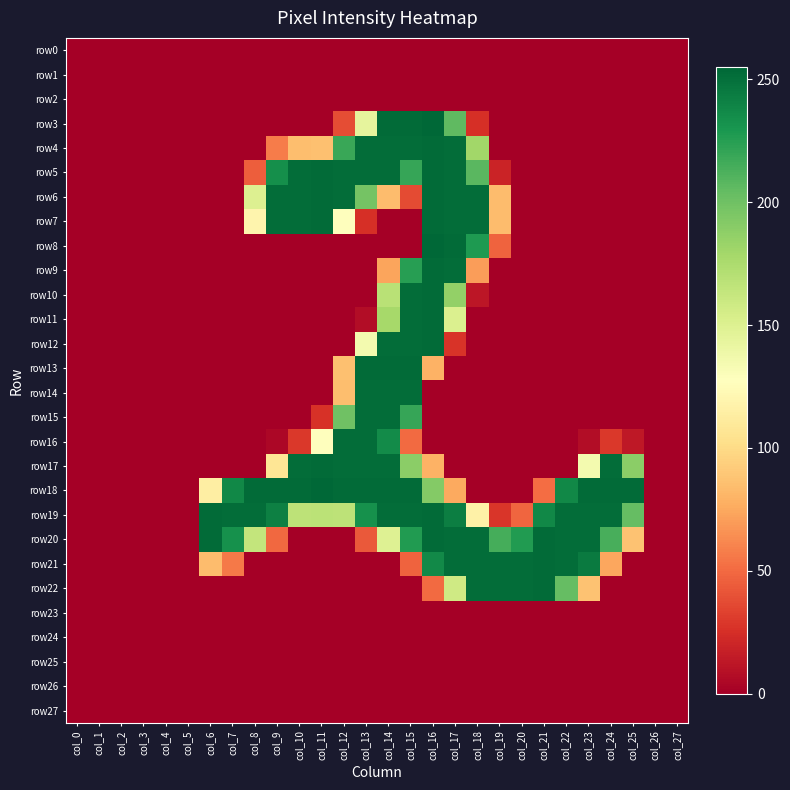

Reading right to left, extract all data points from this chart.

row0: col_27=0	col_26=0	col_25=0	col_24=0	col_23=0	col_22=0	col_21=0	col_20=0	col_19=0	col_18=0	col_17=0	col_16=0	col_15=0	col_14=0	col_13=0	col_12=0	col_11=0	col_10=0	col_9=0	col_8=0	col_7=0	col_6=0	col_5=0	col_4=0	col_3=0	col_2=0	col_1=0	col_0=0
row1: col_27=0	col_26=0	col_25=0	col_24=0	col_23=0	col_22=0	col_21=0	col_20=0	col_19=0	col_18=0	col_17=0	col_16=0	col_15=0	col_14=0	col_13=0	col_12=0	col_11=0	col_10=0	col_9=0	col_8=0	col_7=0	col_6=0	col_5=0	col_4=0	col_3=0	col_2=0	col_1=0	col_0=0
row2: col_27=0	col_26=0	col_25=0	col_24=0	col_23=0	col_22=0	col_21=0	col_20=0	col_19=0	col_18=0	col_17=0	col_16=0	col_15=0	col_14=0	col_13=0	col_12=0	col_11=0	col_10=0	col_9=0	col_8=0	col_7=0	col_6=0	col_5=0	col_4=0	col_3=0	col_2=0	col_1=0	col_0=0
row3: col_27=0	col_26=0	col_25=0	col_24=0	col_23=0	col_22=0	col_21=0	col_20=0	col_19=0	col_18=25	col_17=206	col_16=255	col_15=253	col_14=253	col_13=144	col_12=38	col_11=0	col_10=0	col_9=0	col_8=0	col_7=0	col_6=0	col_5=0	col_4=0	col_3=0	col_2=0	col_1=0	col_0=0
row4: col_27=0	col_26=0	col_25=0	col_24=0	col_23=0	col_22=0	col_21=0	col_20=0	col_19=0	col_18=180	col_17=252	col_16=253	col_15=252	col_14=252	col_13=252	col_12=219	col_11=86	col_10=85	col_9=57	col_8=0	col_7=0	col_6=0	col_5=0	col_4=0	col_3=0	col_2=0	col_1=0	col_0=0
row5: col_27=0	col_26=0	col_25=0	col_24=0	col_23=0	col_22=0	col_21=0	col_20=0	col_19=19	col_18=208	col_17=252	col_16=253	col_15=220	col_14=252	col_13=252	col_12=252	col_11=253	col_10=252	col_9=234	col_8=45	col_7=0	col_6=0	col_5=0	col_4=0	col_3=0	col_2=0	col_1=0	col_0=0
row6: col_27=0	col_26=0	col_25=0	col_24=0	col_23=0	col_22=0	col_21=0	col_20=0	col_19=84	col_18=252	col_17=252	col_16=253	col_15=37	col_14=84	col_13=198	col_12=252	col_11=253	col_10=252	col_9=252	col_8=150	col_7=0	col_6=0	col_5=0	col_4=0	col_3=0	col_2=0	col_1=0	col_0=0
row7: col_27=0	col_26=0	col_25=0	col_24=0	col_23=0	col_22=0	col_21=0	col_20=0	col_19=84	col_18=252	col_17=252	col_16=253	col_15=0	col_14=0	col_13=25	col_12=127	col_11=253	col_10=252	col_9=252	col_8=119	col_7=0	col_6=0	col_5=0	col_4=0	col_3=0	col_2=0	col_1=0	col_0=0
row8: col_27=0	col_26=0	col_25=0	col_24=0	col_23=0	col_22=0	col_21=0	col_20=0	col_19=47	col_18=228	col_17=253	col_16=255	col_15=0	col_14=0	col_13=0	col_12=0	col_11=0	col_10=0	col_9=0	col_8=0	col_7=0	col_6=0	col_5=0	col_4=0	col_3=0	col_2=0	col_1=0	col_0=0
row9: col_27=0	col_26=0	col_25=0	col_24=0	col_23=0	col_22=0	col_21=0	col_20=0	col_19=0	col_18=70	col_17=252	col_16=253	col_15=225	col_14=73	col_13=0	col_12=0	col_11=0	col_10=0	col_9=0	col_8=0	col_7=0	col_6=0	col_5=0	col_4=0	col_3=0	col_2=0	col_1=0	col_0=0
row10: col_27=0	col_26=0	col_25=0	col_24=0	col_23=0	col_22=0	col_21=0	col_20=0	col_19=0	col_18=12	col_17=186	col_16=253	col_15=252	col_14=169	col_13=0	col_12=0	col_11=0	col_10=0	col_9=0	col_8=0	col_7=0	col_6=0	col_5=0	col_4=0	col_3=0	col_2=0	col_1=0	col_0=0
row11: col_27=0	col_26=0	col_25=0	col_24=0	col_23=0	col_22=0	col_21=0	col_20=0	col_19=0	col_18=0	col_17=151	col_16=253	col_15=252	col_14=178	col_13=7	col_12=0	col_11=0	col_10=0	col_9=0	col_8=0	col_7=0	col_6=0	col_5=0	col_4=0	col_3=0	col_2=0	col_1=0	col_0=0
row12: col_27=0	col_26=0	col_25=0	col_24=0	col_23=0	col_22=0	col_21=0	col_20=0	col_19=0	col_18=0	col_17=27	col_16=253	col_15=252	col_14=252	col_13=135	col_12=0	col_11=0	col_10=0	col_9=0	col_8=0	col_7=0	col_6=0	col_5=0	col_4=0	col_3=0	col_2=0	col_1=0	col_0=0
row13: col_27=0	col_26=0	col_25=0	col_24=0	col_23=0	col_22=0	col_21=0	col_20=0	col_19=0	col_18=0	col_17=0	col_16=79	col_15=253	col_14=253	col_13=253	col_12=86	col_11=0	col_10=0	col_9=0	col_8=0	col_7=0	col_6=0	col_5=0	col_4=0	col_3=0	col_2=0	col_1=0	col_0=0
row14: col_27=0	col_26=0	col_25=0	col_24=0	col_23=0	col_22=0	col_21=0	col_20=0	col_19=0	col_18=0	col_17=0	col_16=0	col_15=252	col_14=252	col_13=252	col_12=85	col_11=0	col_10=0	col_9=0	col_8=0	col_7=0	col_6=0	col_5=0	col_4=0	col_3=0	col_2=0	col_1=0	col_0=0
row15: col_27=0	col_26=0	col_25=0	col_24=0	col_23=0	col_22=0	col_21=0	col_20=0	col_19=0	col_18=0	col_17=0	col_16=0	col_15=220	col_14=252	col_13=252	col_12=200	col_11=26	col_10=0	col_9=0	col_8=0	col_7=0	col_6=0	col_5=0	col_4=0	col_3=0	col_2=0	col_1=0	col_0=0
row16: col_27=0	col_26=0	col_25=13	col_24=29	col_23=7	col_22=0	col_21=0	col_20=0	col_19=0	col_18=0	col_17=0	col_16=0	col_15=50	col_14=236	col_13=252	col_12=252	col_11=128	col_10=29	col_9=4	col_8=0	col_7=0	col_6=0	col_5=0	col_4=0	col_3=0	col_2=0	col_1=0	col_0=0
row17: col_27=0	col_26=0	col_25=189	col_24=252	col_23=135	col_22=0	col_21=0	col_20=0	col_19=0	col_18=0	col_17=0	col_16=79	col_15=189	col_14=252	col_13=252	col_12=252	col_11=253	col_10=252	col_9=107	col_8=0	col_7=0	col_6=0	col_5=0	col_4=0	col_3=0	col_2=0	col_1=0	col_0=0
row18: col_27=0	col_26=0	col_25=253	col_24=253	col_23=253	col_22=238	col_21=51	col_20=0	col_19=0	col_18=0	col_17=75	col_16=192	col_15=253	col_14=253	col_13=253	col_12=253	col_11=255	col_10=253	col_9=253	col_8=253	col_7=238	col_6=114	col_5=0	col_4=0	col_3=0	col_2=0	col_1=0	col_0=0
row19: col_27=0	col_26=0	col_25=204	col_24=252	col_23=252	col_22=252	col_21=238	col_20=48	col_19=28	col_18=116	col_17=243	col_16=253	col_15=252	col_14=252	col_13=233	col_12=167	col_11=168	col_10=167	col_9=242	col_8=252	col_7=252	col_6=253	col_5=0	col_4=0	col_3=0	col_2=0	col_1=0	col_0=0
row20: col_27=0	col_26=0	col_25=87	col_24=214	col_23=252	col_22=252	col_21=253	col_20=227	col_19=215	col_18=252	col_17=252	col_16=253	col_15=227	col_14=149	col_13=43	col_12=0	col_11=0	col_10=0	col_9=49	col_8=164	col_7=233	col_6=253	col_5=0	col_4=0	col_3=0	col_2=0	col_1=0	col_0=0
row21: col_27=0	col_26=0	col_25=0	col_24=74	col_23=245	col_22=252	col_21=253	col_20=252	col_19=252	col_18=252	col_17=252	col_16=237	col_15=47	col_14=0	col_13=0	col_12=0	col_11=0	col_10=0	col_9=0	col_8=0	col_7=56	col_6=84	col_5=0	col_4=0	col_3=0	col_2=0	col_1=0	col_0=0
row22: col_27=0	col_26=0	col_25=0	col_24=0	col_23=87	col_22=204	col_21=253	col_20=252	col_19=252	col_18=252	col_17=158	col_16=50	col_15=0	col_14=0	col_13=0	col_12=0	col_11=0	col_10=0	col_9=0	col_8=0	col_7=0	col_6=0	col_5=0	col_4=0	col_3=0	col_2=0	col_1=0	col_0=0
row23: col_27=0	col_26=0	col_25=0	col_24=0	col_23=0	col_22=0	col_21=0	col_20=0	col_19=0	col_18=0	col_17=0	col_16=0	col_15=0	col_14=0	col_13=0	col_12=0	col_11=0	col_10=0	col_9=0	col_8=0	col_7=0	col_6=0	col_5=0	col_4=0	col_3=0	col_2=0	col_1=0	col_0=0
row24: col_27=0	col_26=0	col_25=0	col_24=0	col_23=0	col_22=0	col_21=0	col_20=0	col_19=0	col_18=0	col_17=0	col_16=0	col_15=0	col_14=0	col_13=0	col_12=0	col_11=0	col_10=0	col_9=0	col_8=0	col_7=0	col_6=0	col_5=0	col_4=0	col_3=0	col_2=0	col_1=0	col_0=0
row25: col_27=0	col_26=0	col_25=0	col_24=0	col_23=0	col_22=0	col_21=0	col_20=0	col_19=0	col_18=0	col_17=0	col_16=0	col_15=0	col_14=0	col_13=0	col_12=0	col_11=0	col_10=0	col_9=0	col_8=0	col_7=0	col_6=0	col_5=0	col_4=0	col_3=0	col_2=0	col_1=0	col_0=0
row26: col_27=0	col_26=0	col_25=0	col_24=0	col_23=0	col_22=0	col_21=0	col_20=0	col_19=0	col_18=0	col_17=0	col_16=0	col_15=0	col_14=0	col_13=0	col_12=0	col_11=0	col_10=0	col_9=0	col_8=0	col_7=0	col_6=0	col_5=0	col_4=0	col_3=0	col_2=0	col_1=0	col_0=0
row27: col_27=0	col_26=0	col_25=0	col_24=0	col_23=0	col_22=0	col_21=0	col_20=0	col_19=0	col_18=0	col_17=0	col_16=0	col_15=0	col_14=0	col_13=0	col_12=0	col_11=0	col_10=0	col_9=0	col_8=0	col_7=0	col_6=0	col_5=0	col_4=0	col_3=0	col_2=0	col_1=0	col_0=0